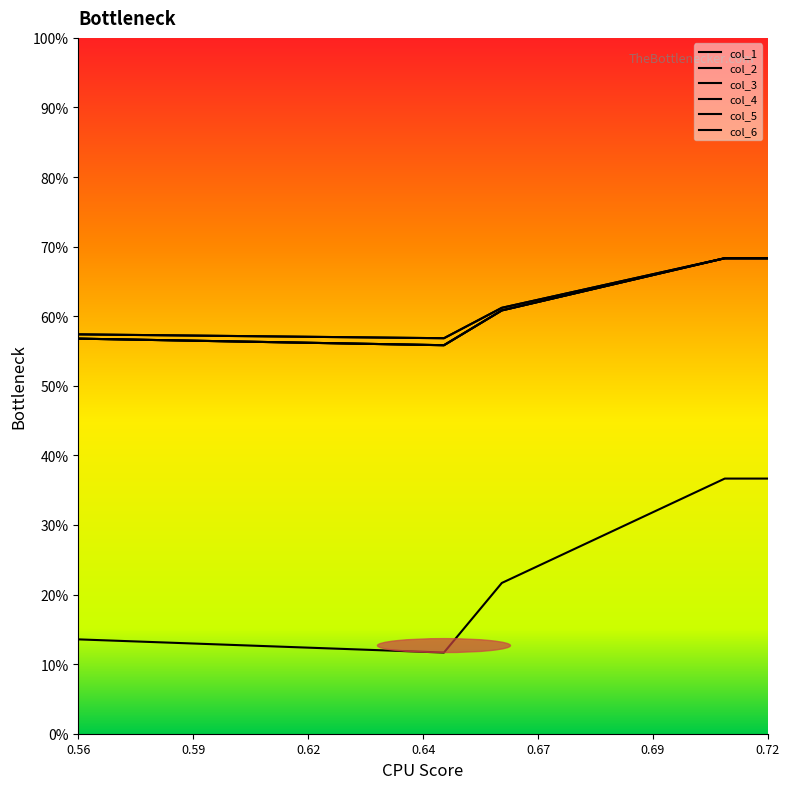

At which category does the chart reach its minimum across all series?

0.64639